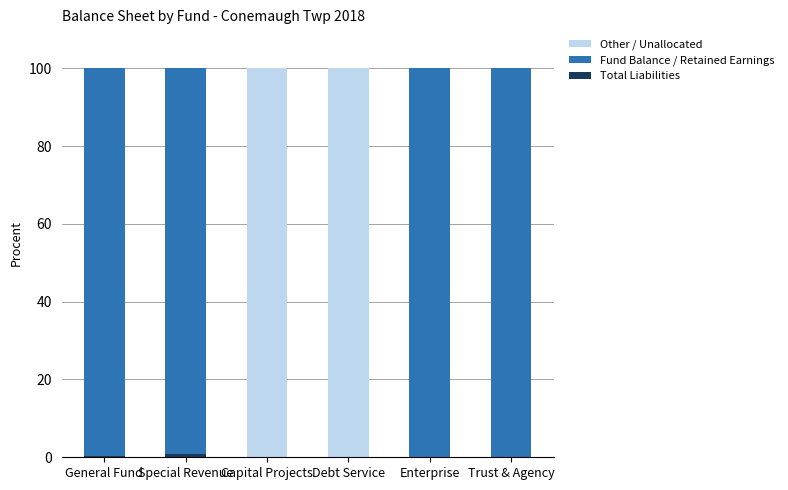

Are the bars grouped side by side (vs. stacked)?

No